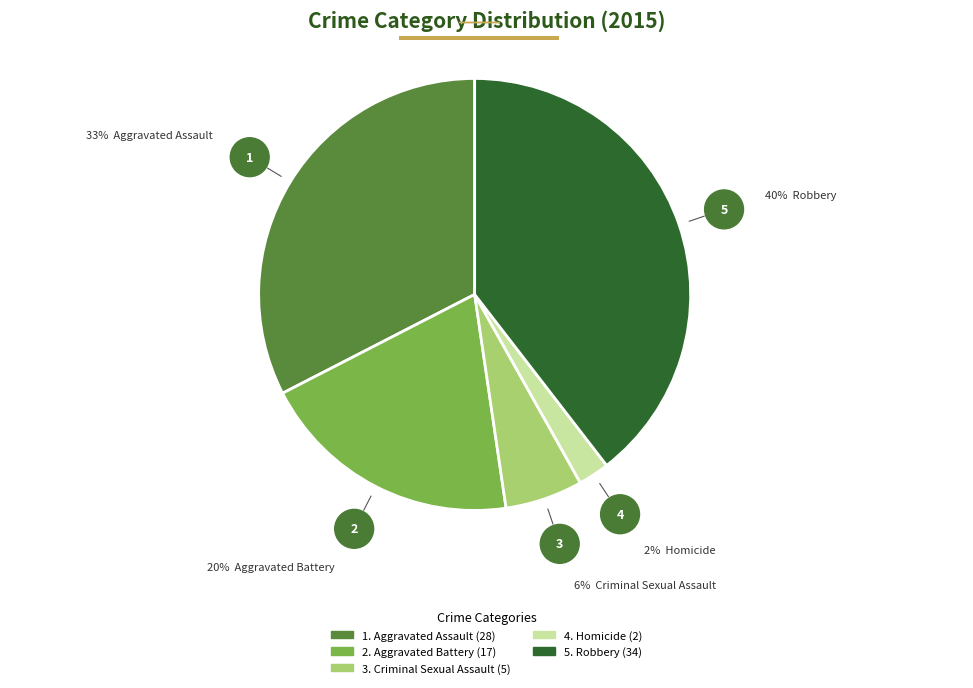

How many segments does this pie chart have?

5